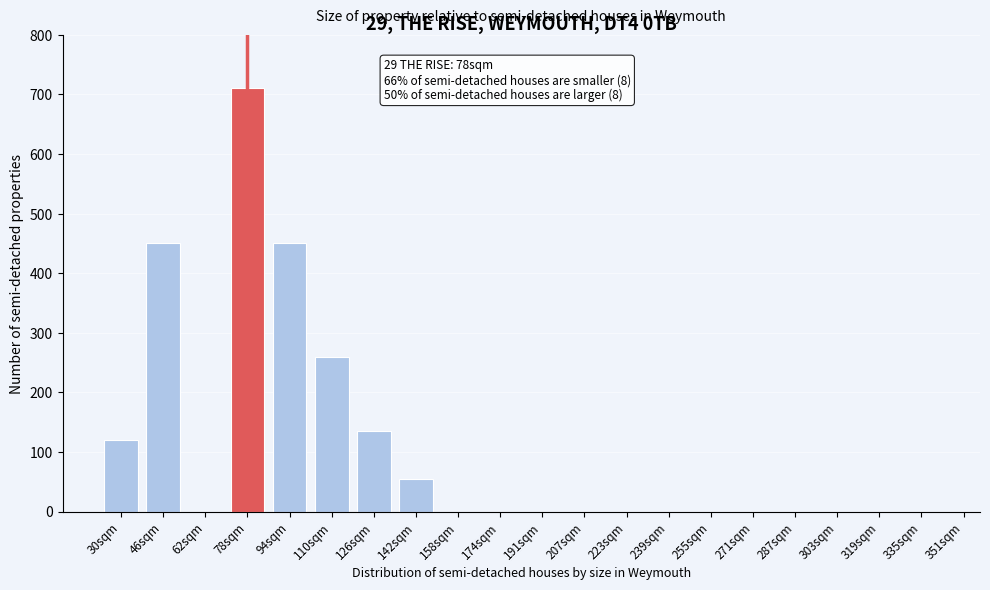

Reading right to left, what are all the values shown in this chart?

335sqm=0	319sqm=0	303sqm=0	287sqm=0	271sqm=0	255sqm=0	239sqm=0	223sqm=0	207sqm=0	191sqm=0	174sqm=0	158sqm=0	142sqm=55	126sqm=135	110sqm=260	94sqm=450	78sqm=710	62sqm=0	46sqm=450	30sqm=120